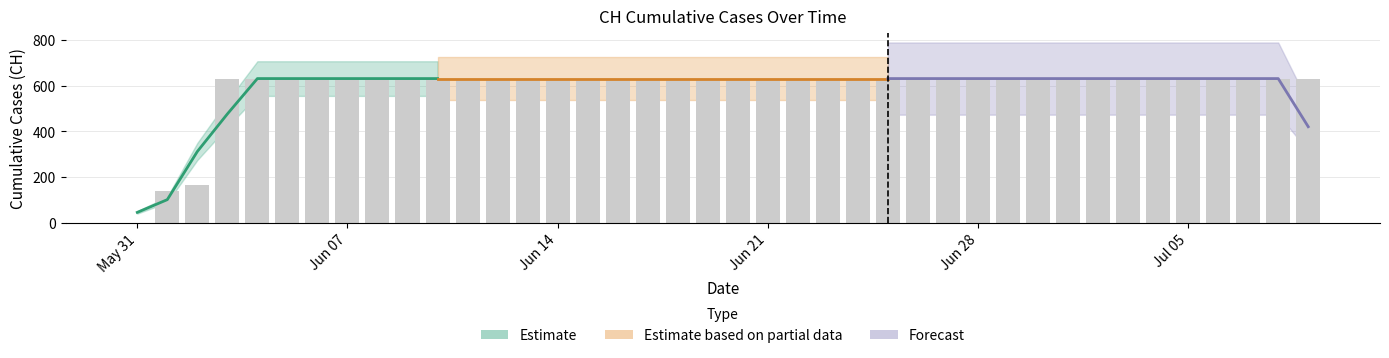

Between 2020-06-10 and 2020-07-03, which is larger?

2020-06-10